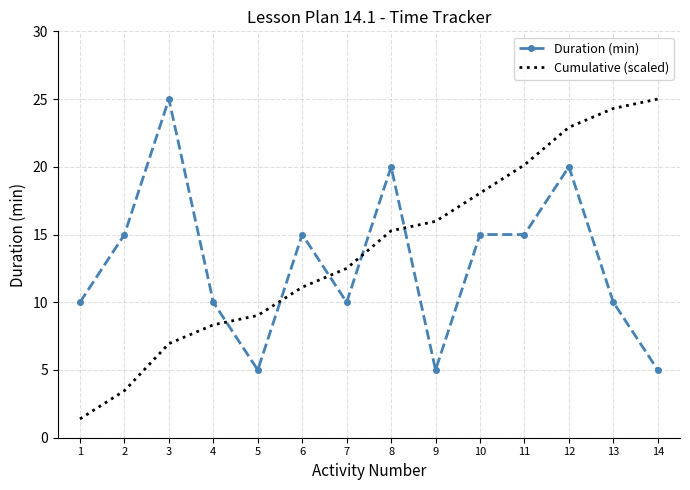

Where do Duration (min) and Cumulative (scaled) first cross each other?

4 and 5